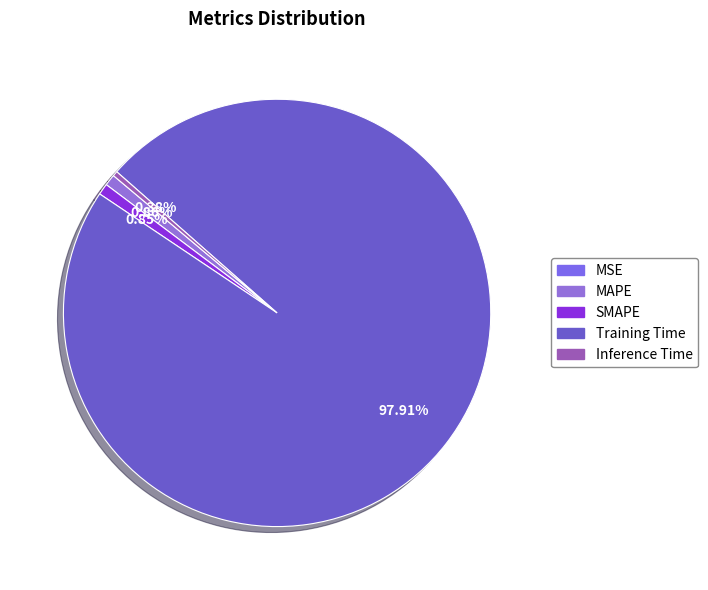

Combined, do SMAPE and MAPE account for over 50%?

No